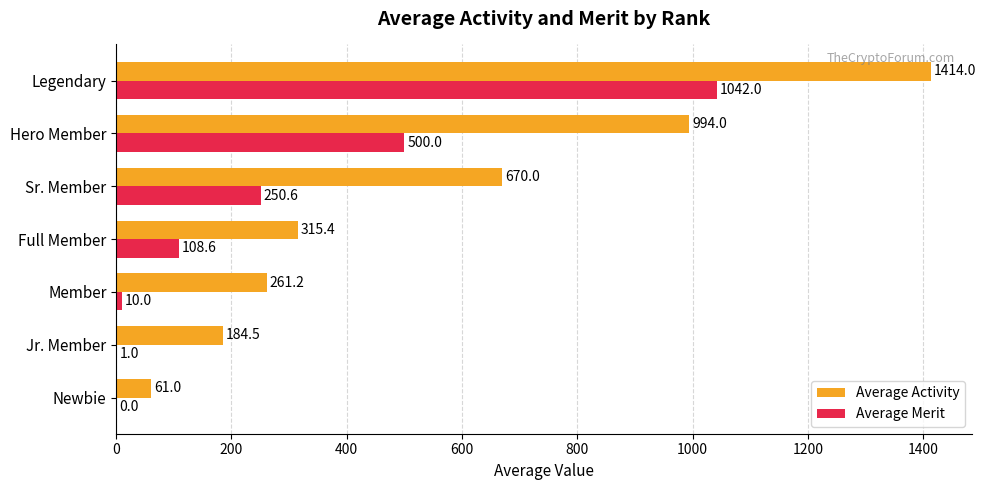

Which series changed the most between Newbie and Jr. Member?

Average Activity